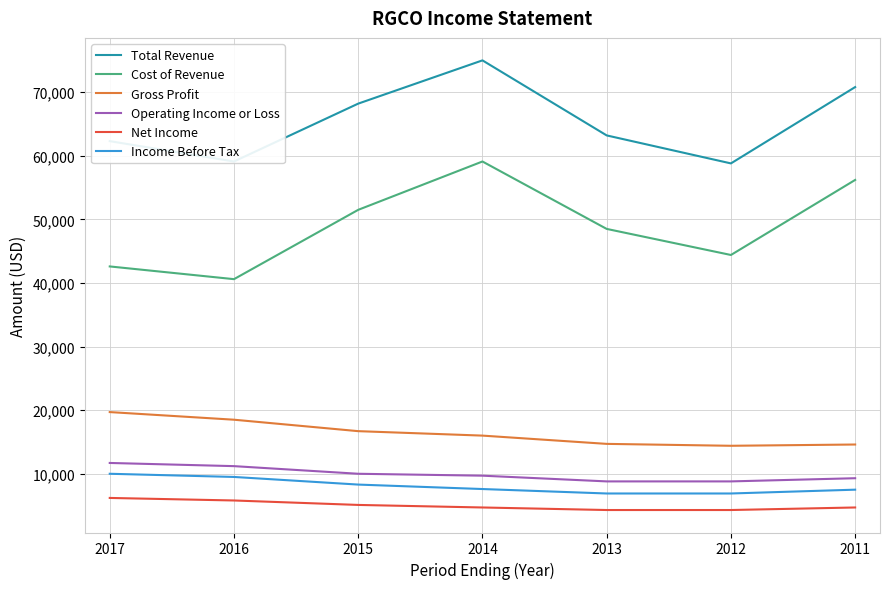

Is the value of Gross Profit at 2015 greater than the value of Income Before Tax at 2017?

Yes